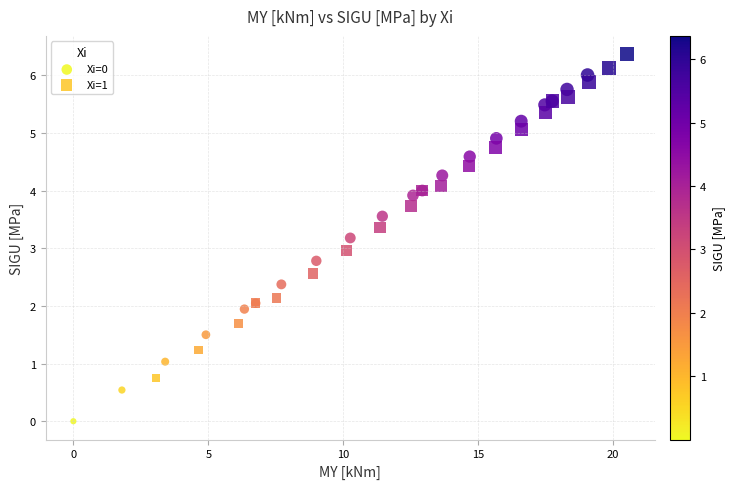

Which series contains the highest Y value?

Xi=1